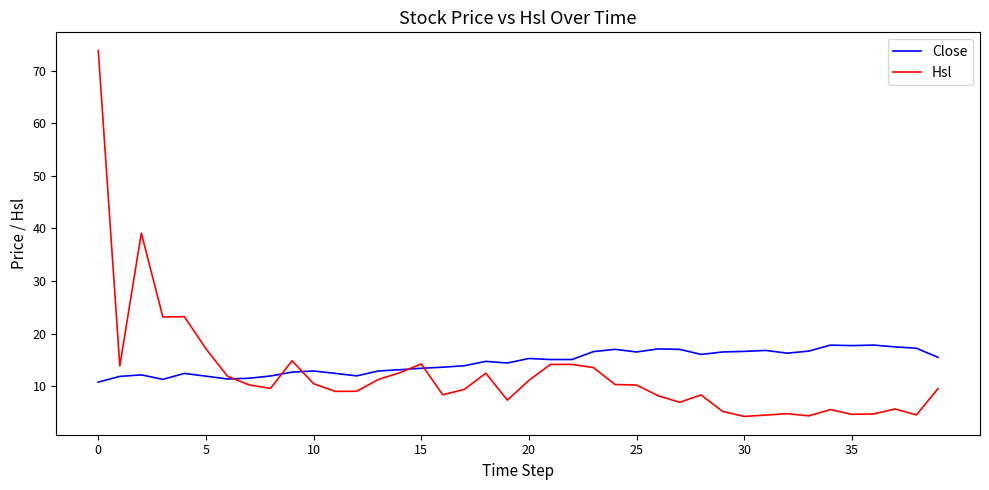

What is the lowest value of the Hsl series?

4.2